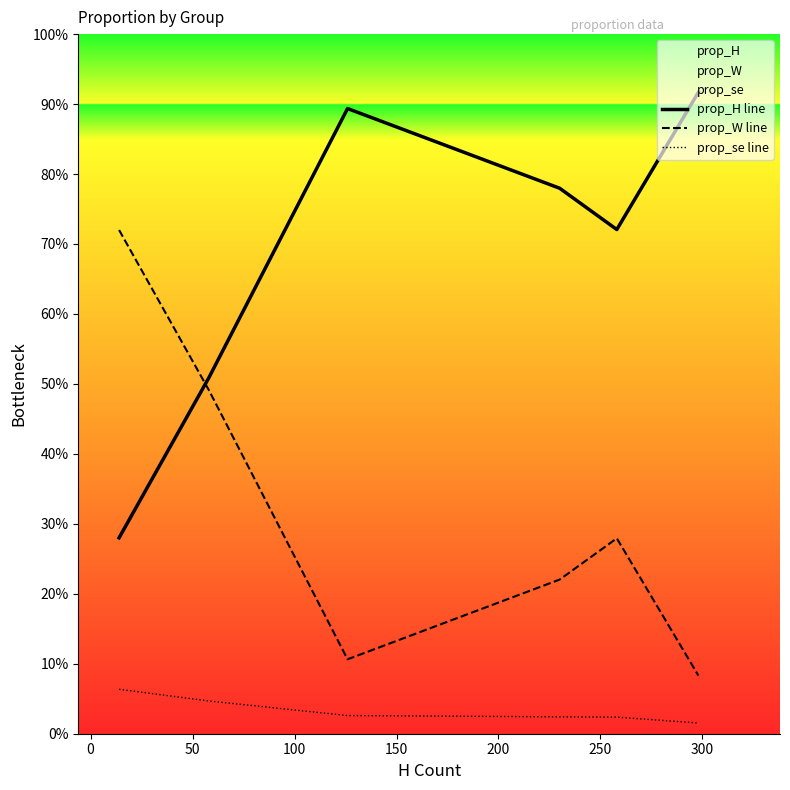

Which series has the widest spread of values?

prop_H line